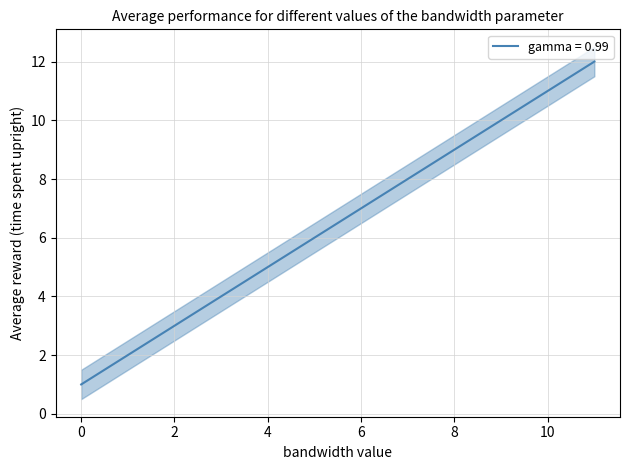

Reading left to right, extract all data points from this chart.

1	2	3	4	5	6	7	8	9	10	11	12